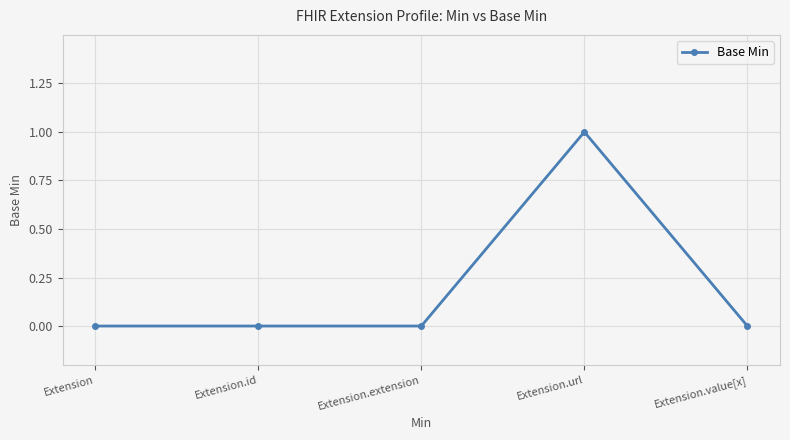

True or false: there are more than 0 points higher than both neighbors.

True